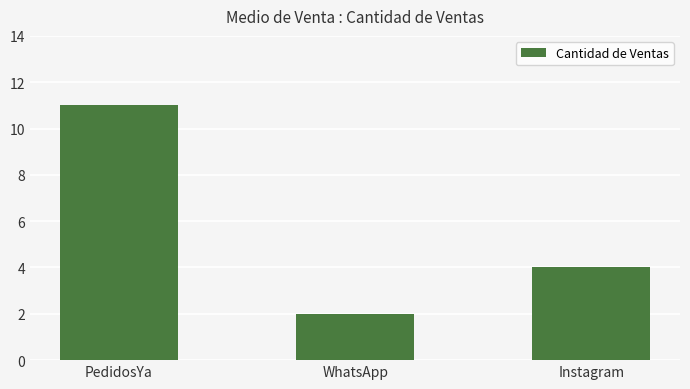

How many values are below 4?

1